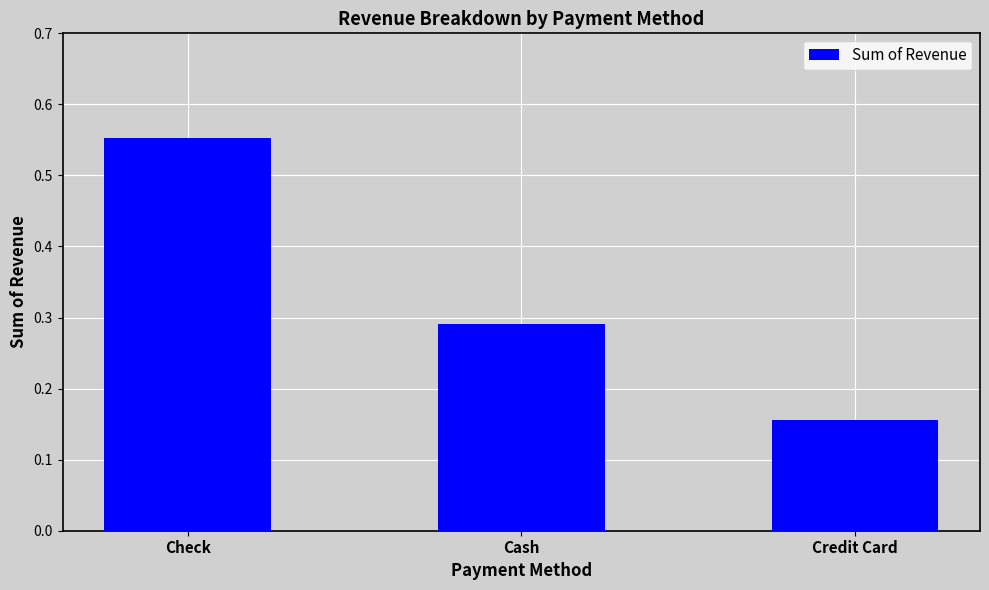

Does the chart contain any negative values?

No